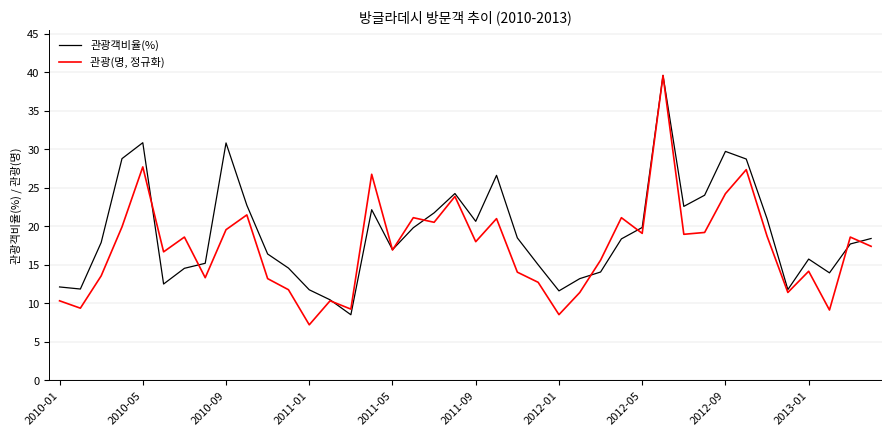

Which series has the largest total across all categories?

관광객비율(%)